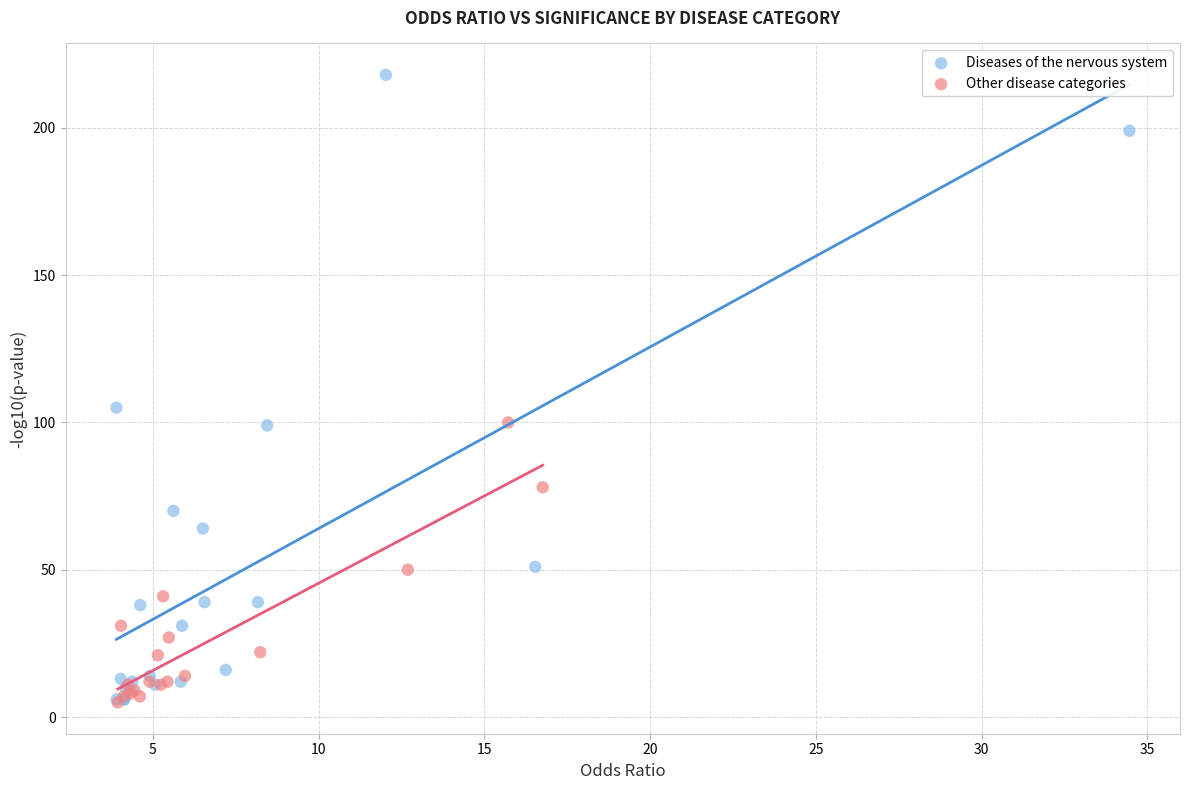

What are all the series names shown in the legend?

Diseases of the nervous system, Other disease categories